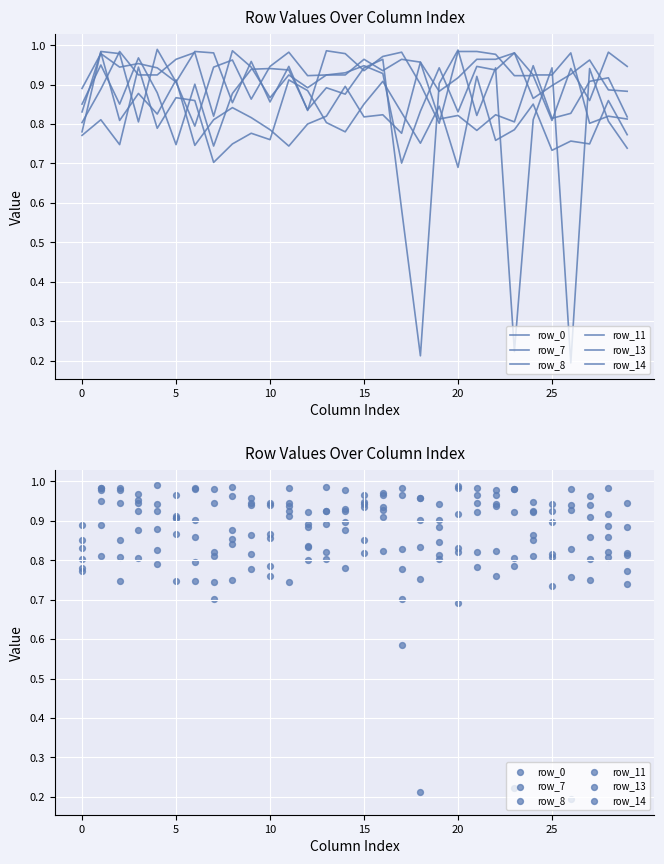

Which series contains the lowest Y value?

row_11